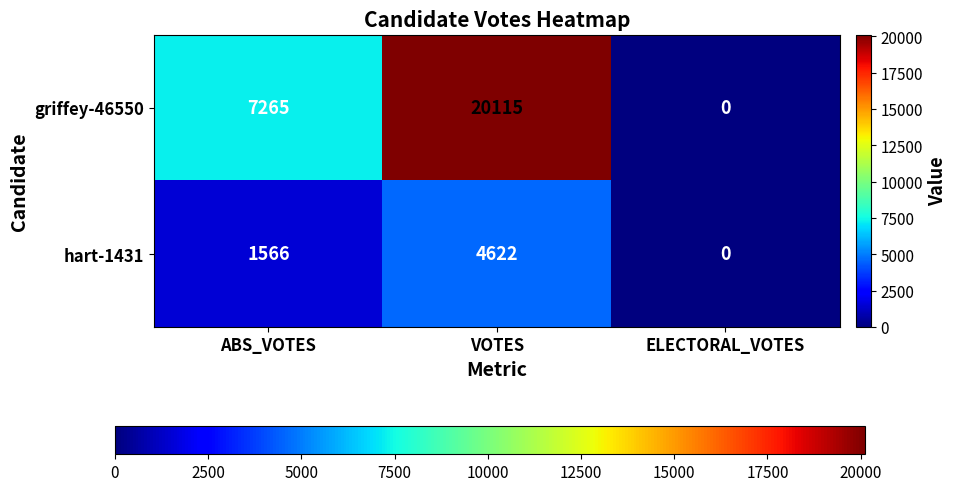

How many data points in hart-1431 are less than 1566?

1